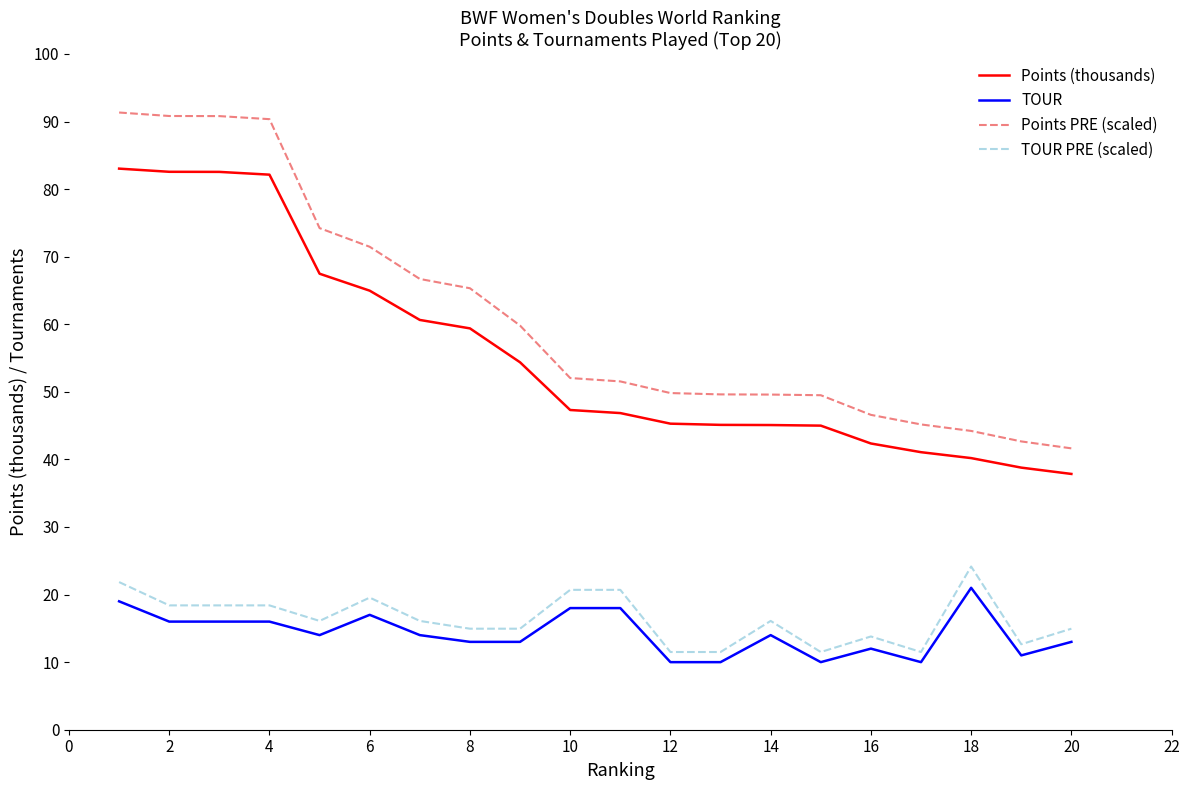

Which series has the largest total across all categories?

Points PRE (scaled)